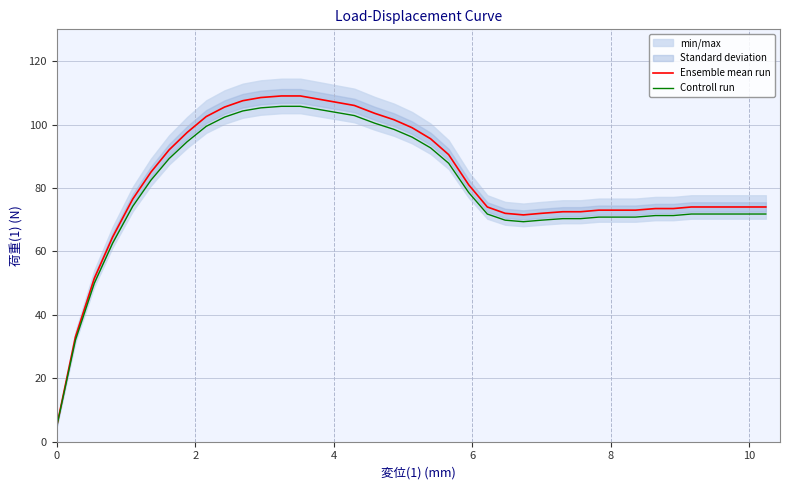

What is the lowest value of the Ensemble mean run series?

5.0